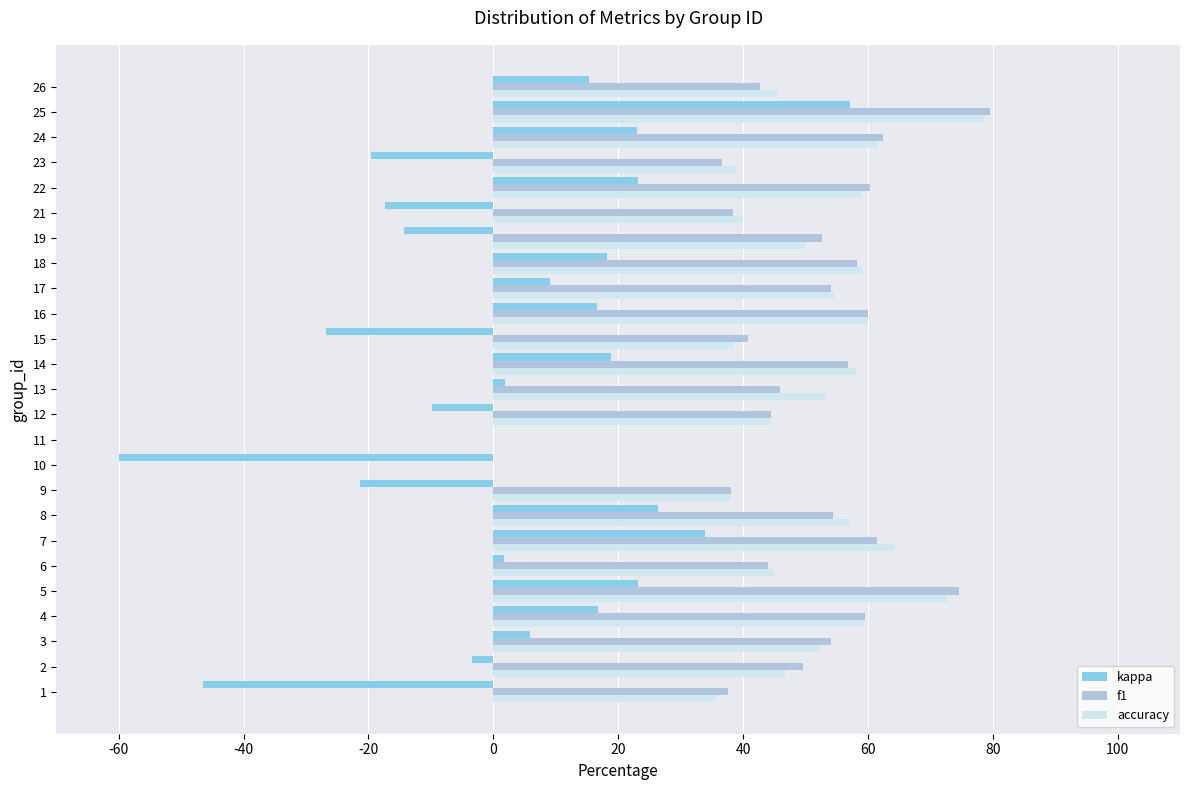

Which category has the highest value across all series?

25